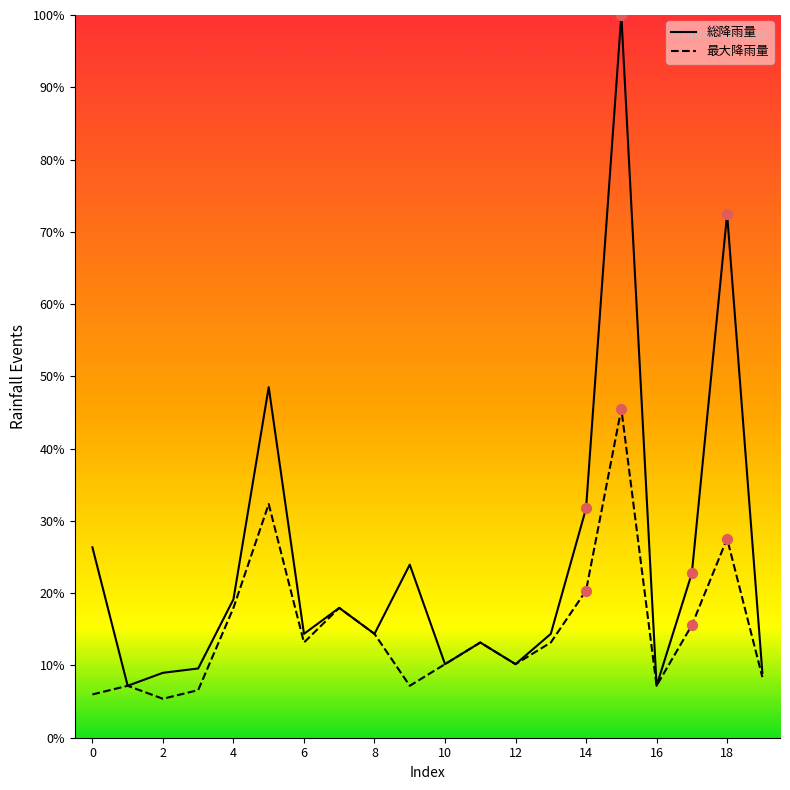

Which series has the widest spread of values?

総降雨量